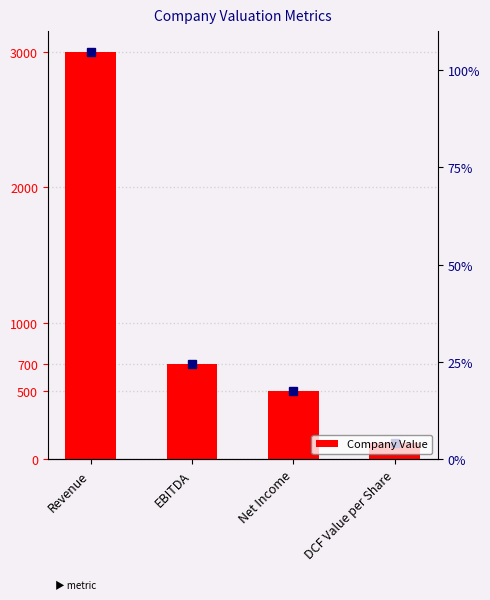

Between EBITDA and Revenue, which is larger?

Revenue